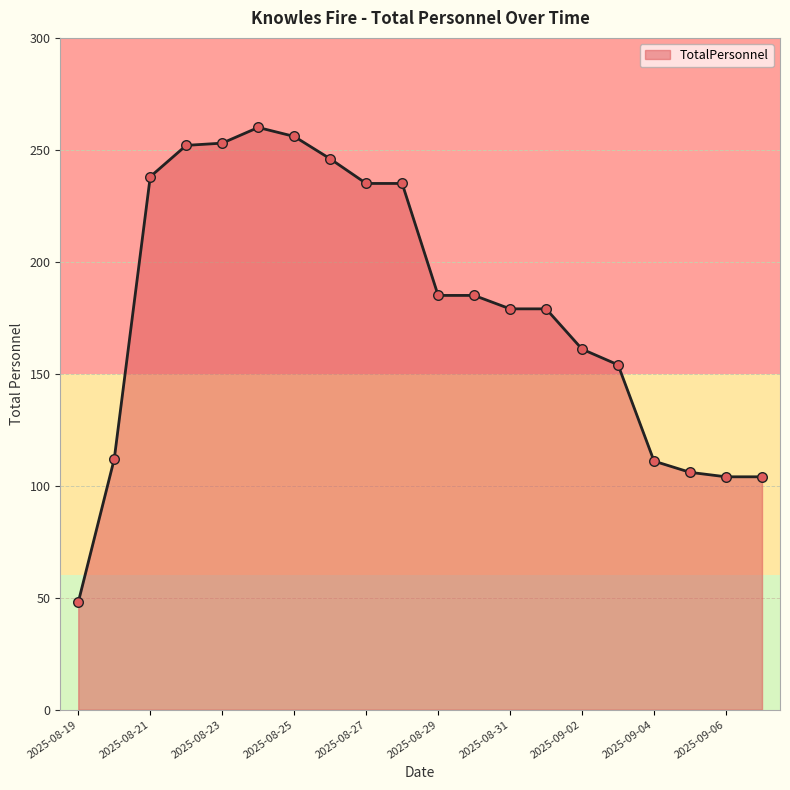

What is the difference between the maximum and minimum values?

212